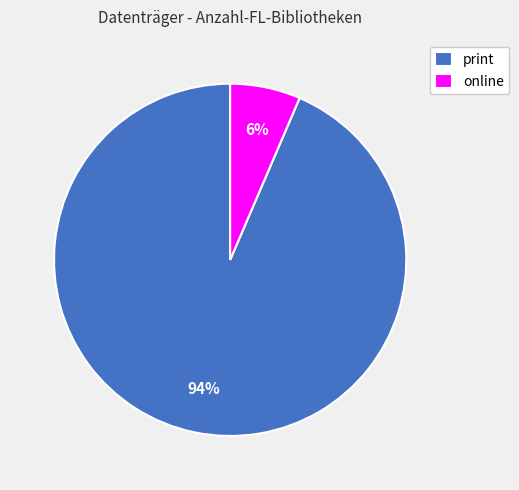

What percentage is the online slice, to the nearest percent?

6%